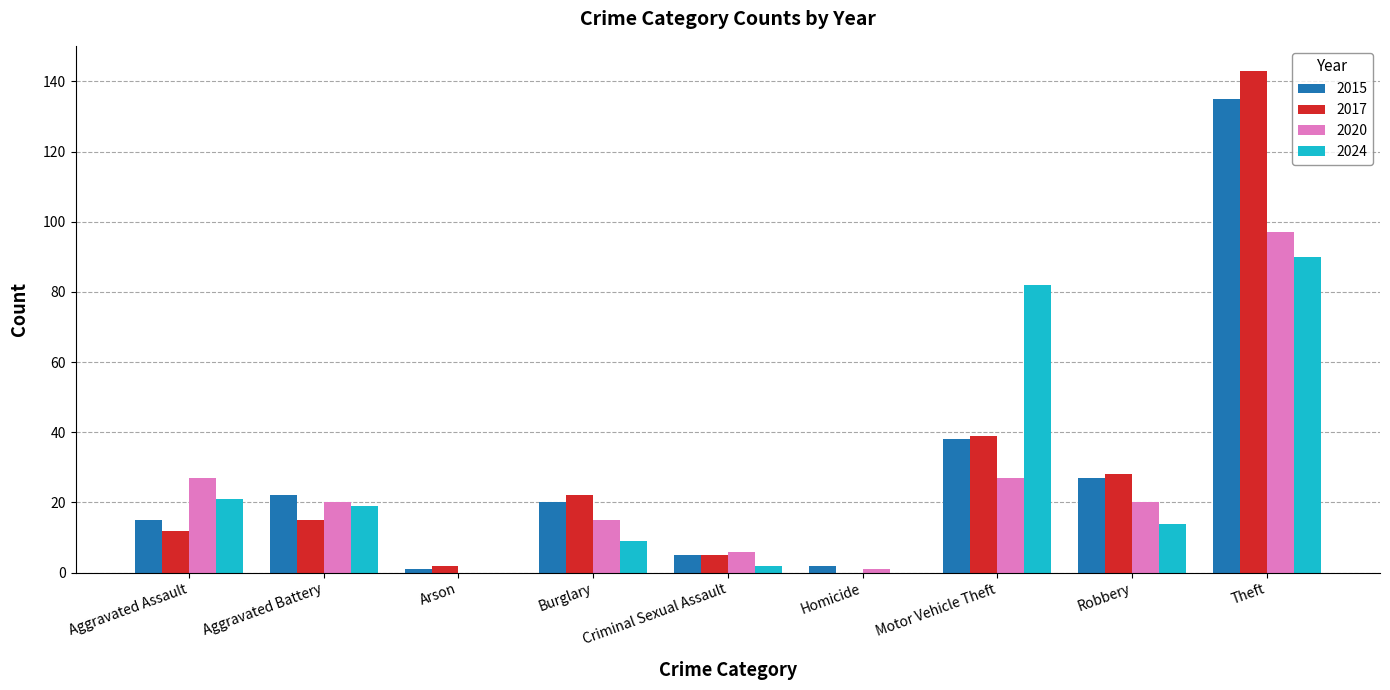

Read the 2024 value at Aggravated Assault.

21